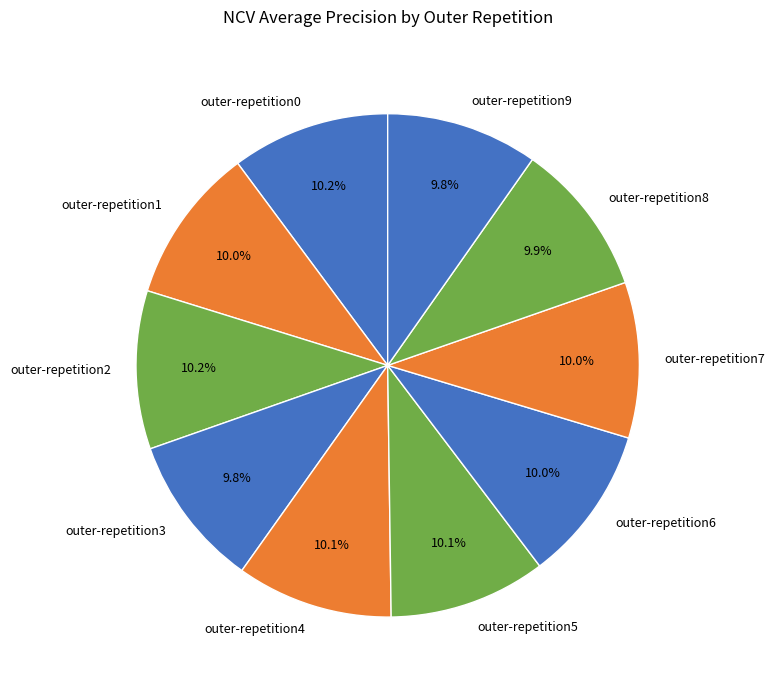

Do outer-repetition3 and outer-repetition4 together represent more than half of the pie?

No